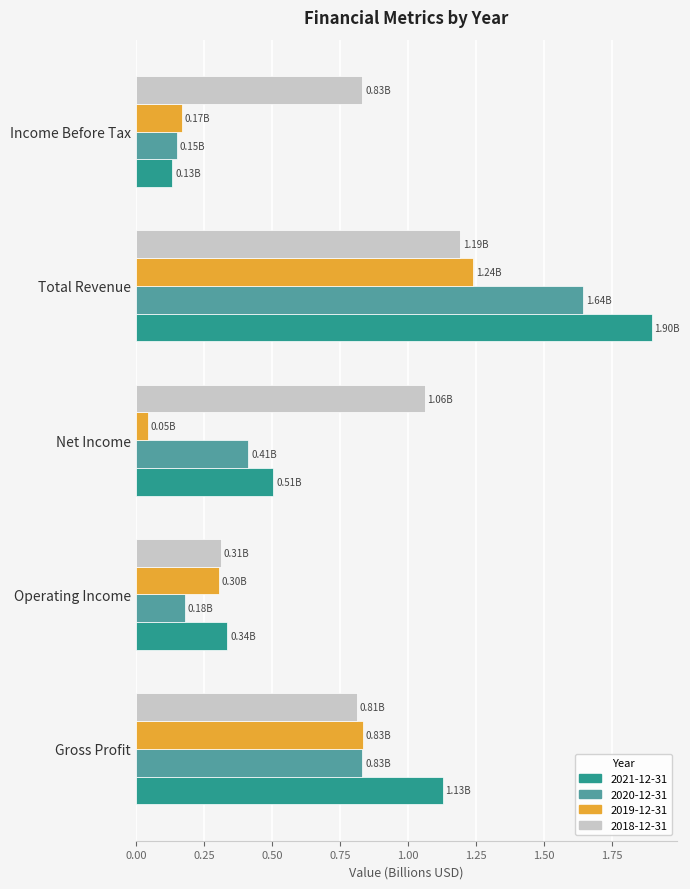

List the labels in order of 2019-12-31 value, largest first.

Total Revenue, Gross Profit, Operating Income, Income Before Tax, Net Income